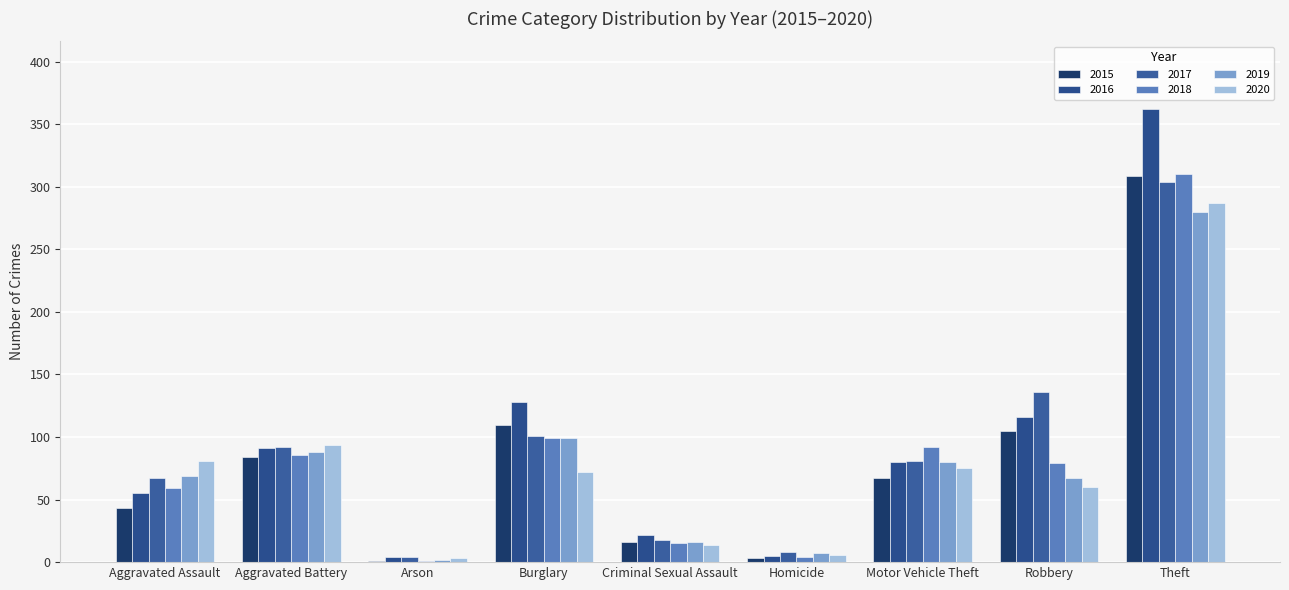

What value does the 2016 series have at Burglary, to the nearest 10?

130